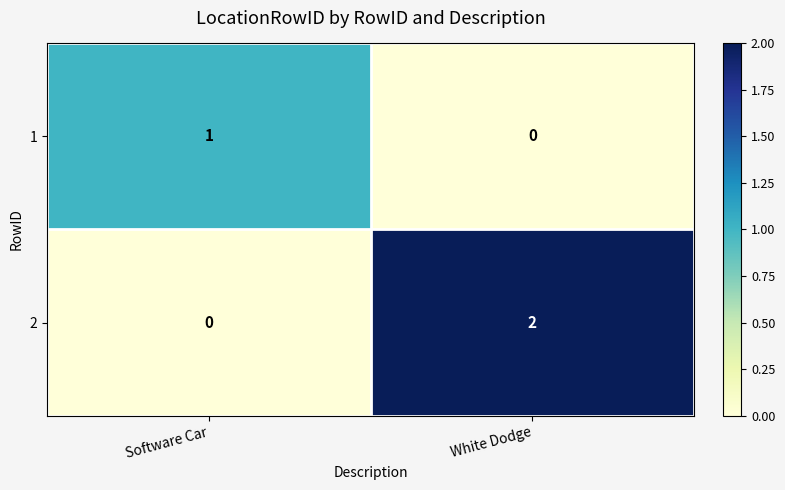

True or false: 1 has a value of 0 at White Dodge.

True